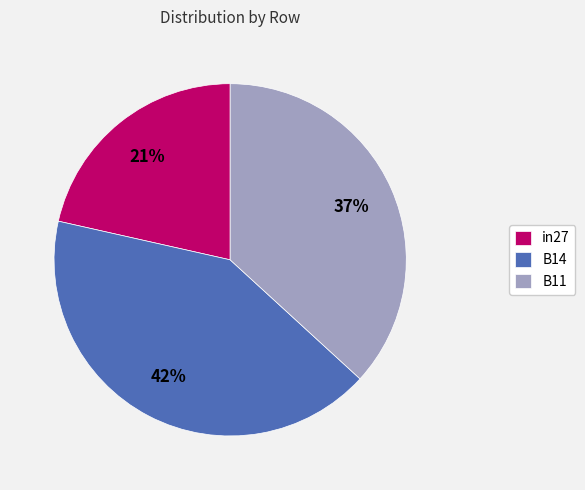

Is the sum of B11 and in27 greater than half?

Yes